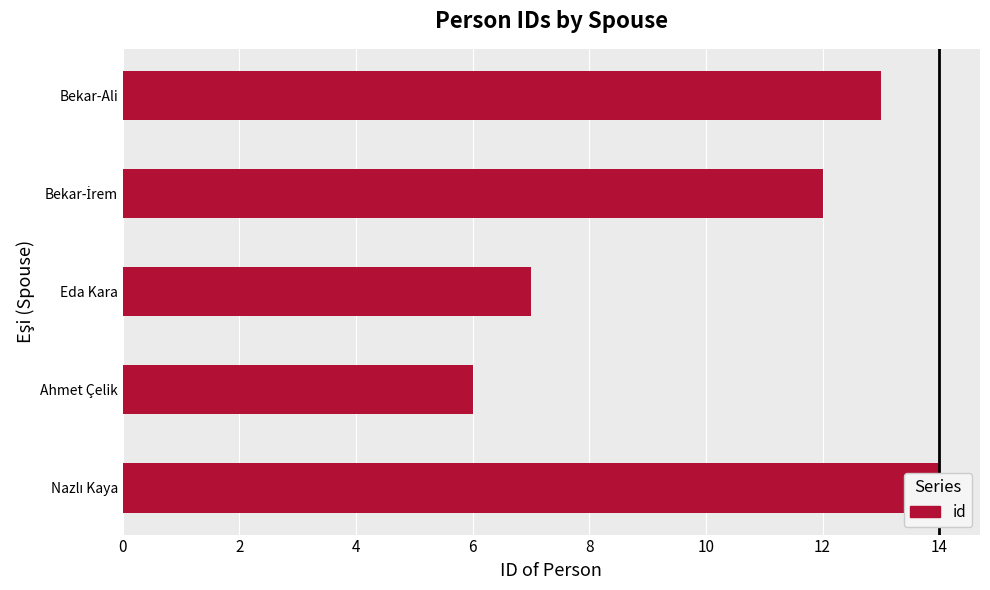

Are the bars grouped side by side (vs. stacked)?

No